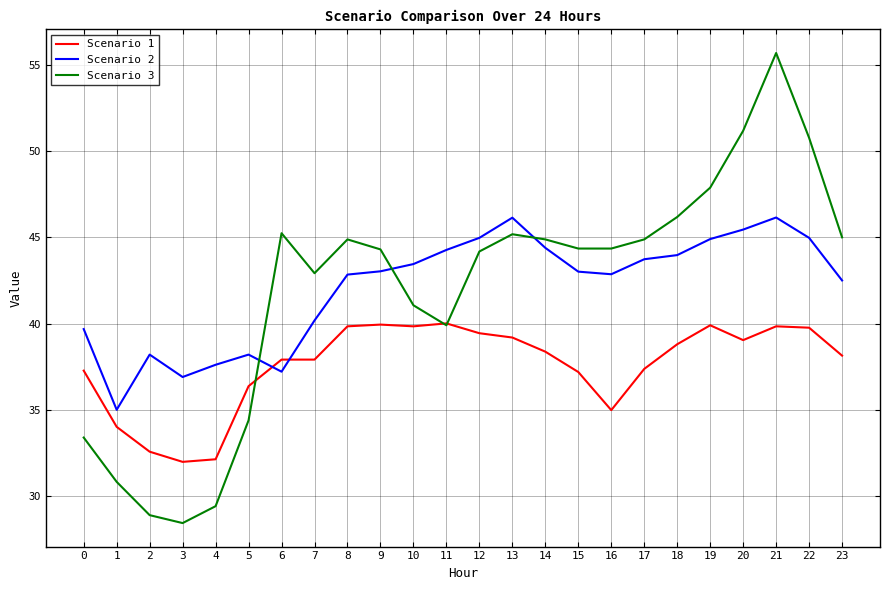

At 14, list the series in order from largest to smallest.

Scenario 3, Scenario 2, Scenario 1